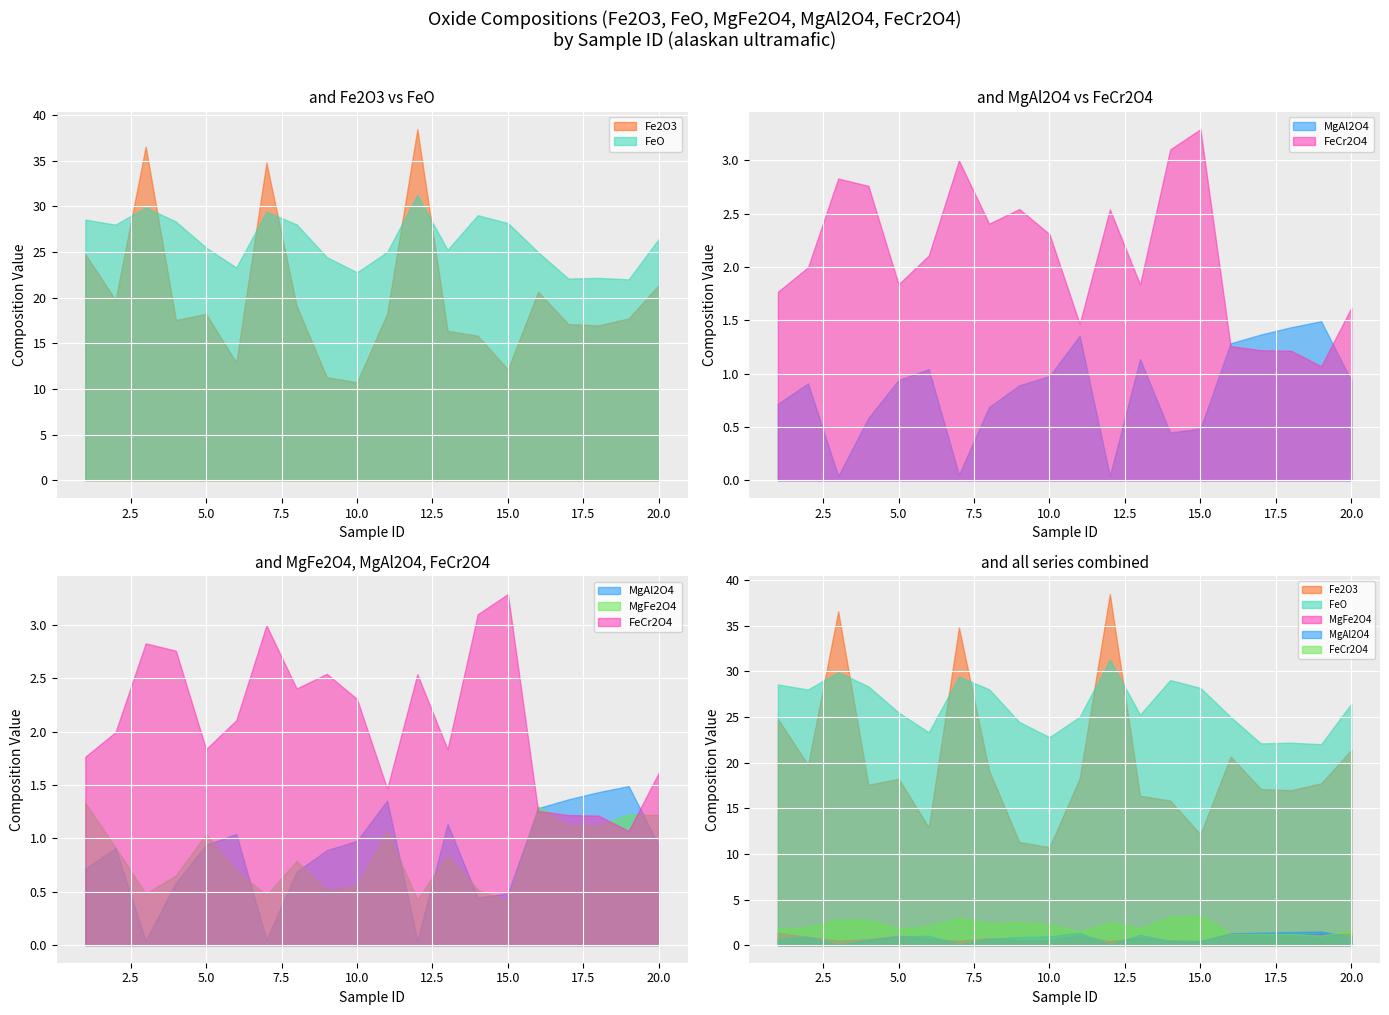

What is the difference between the maximum and minimum values in the MgAl2O4 series?

1.5